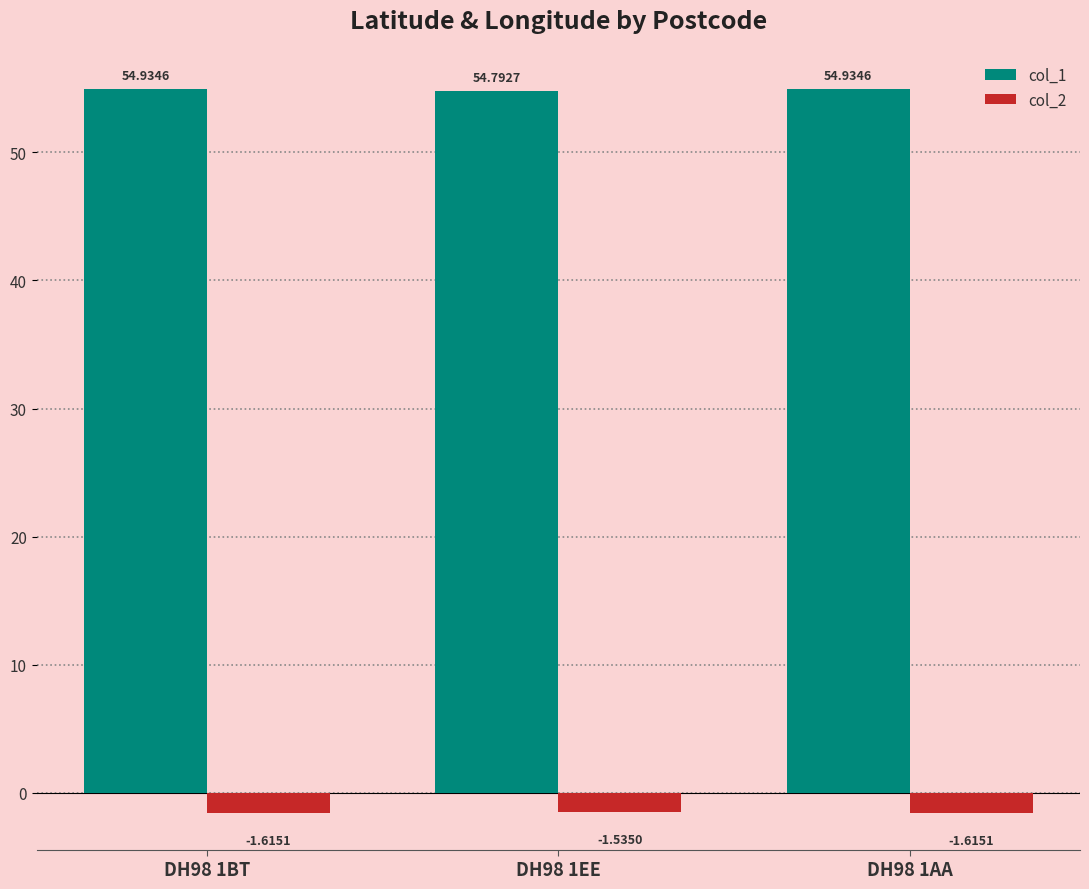

What is the sum of all col_1 values?

164.7